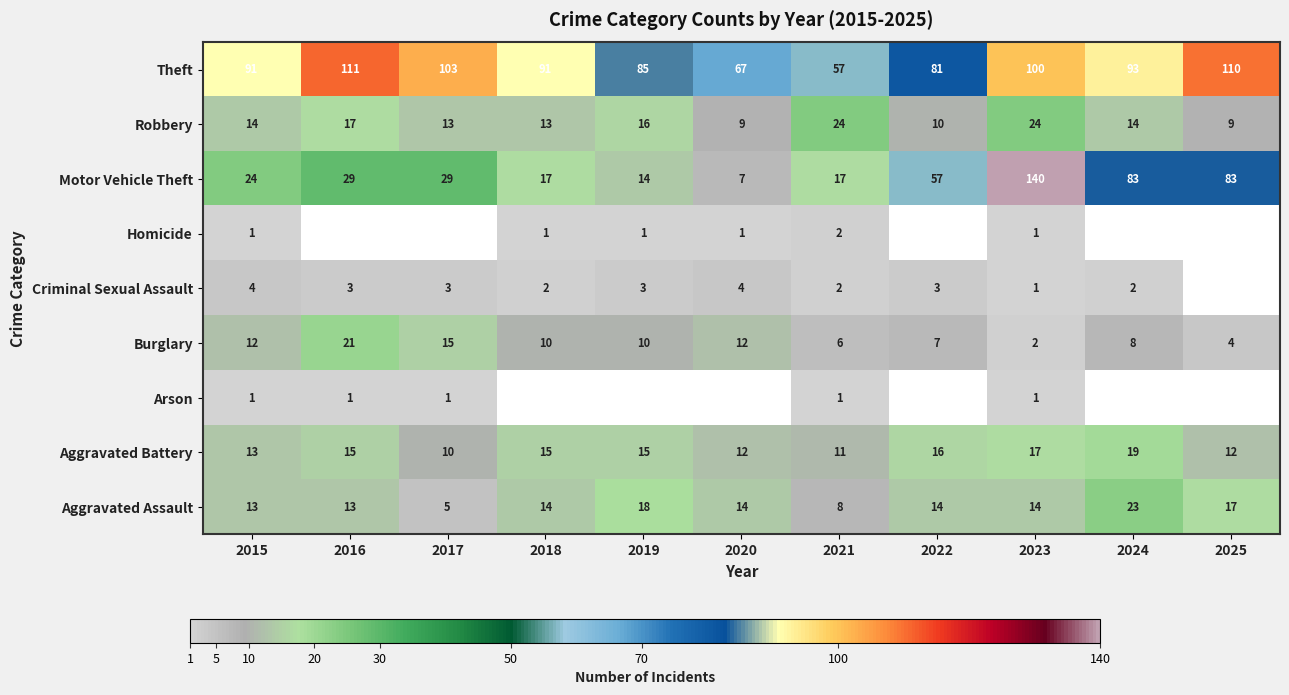

How many series are shown in this chart?

9